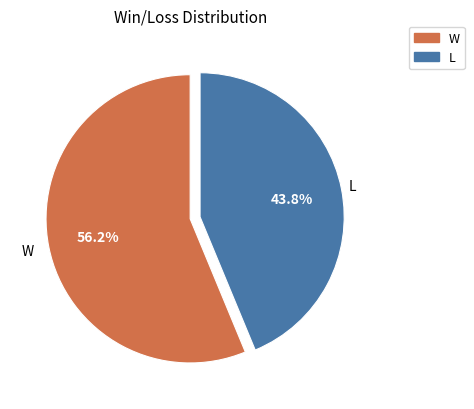

Is the sum of W and L greater than half?

Yes